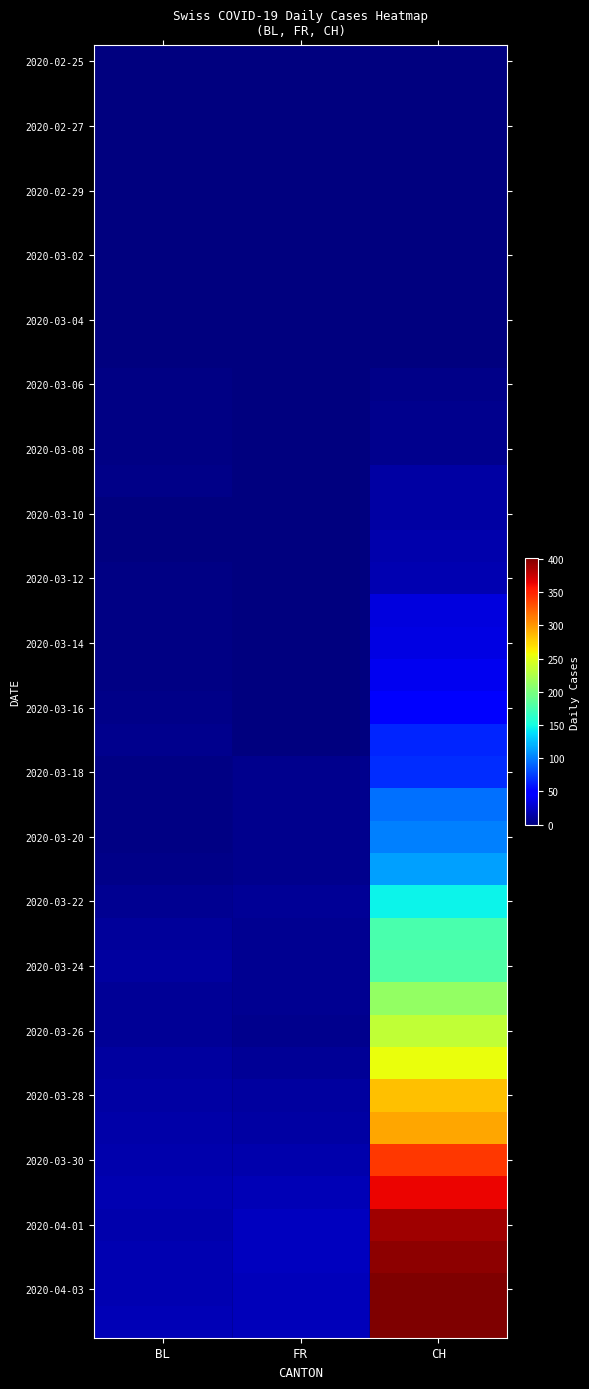

How many series are shown in this chart?

40